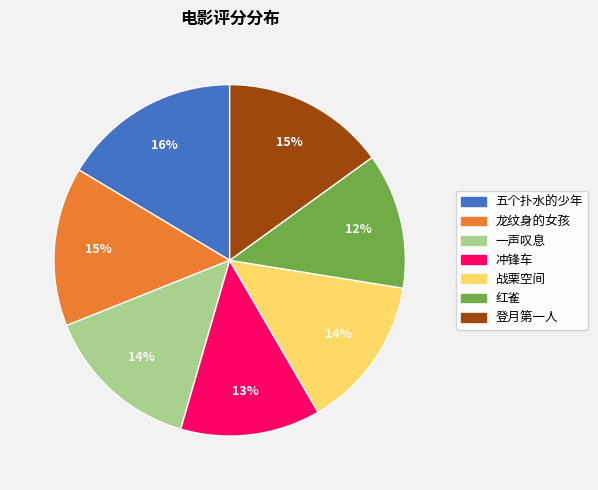

To the nearest percent, what percentage of the pie is 五个扑水的少年?

16%